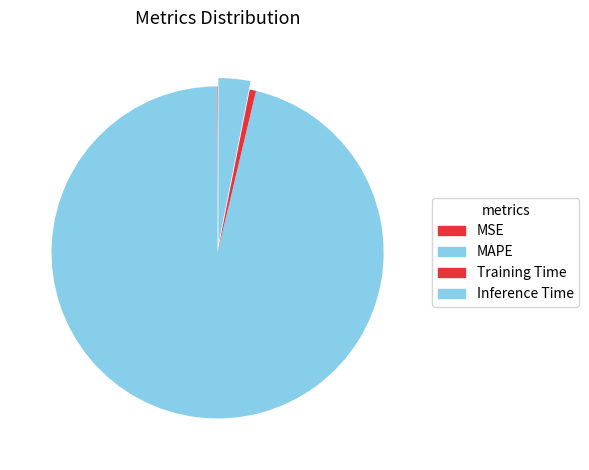

The Training Time slice represents 15% of the pie. True or false?

False